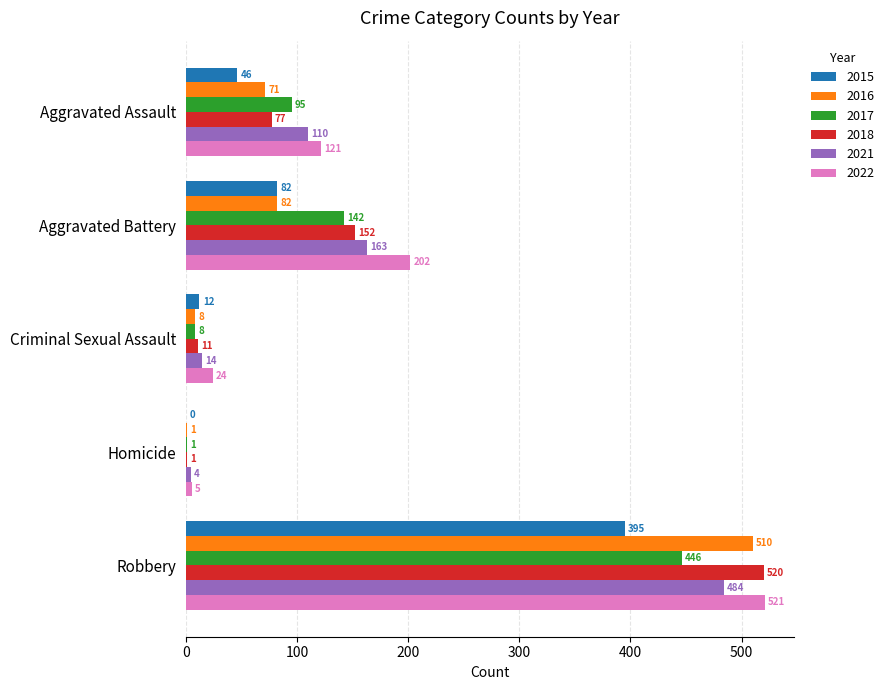

What is the greatest value displayed?

521